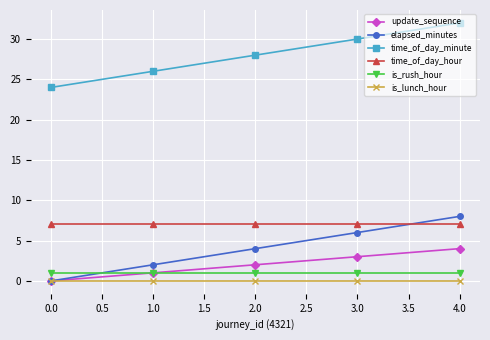

How many categories are shown in the chart?

5